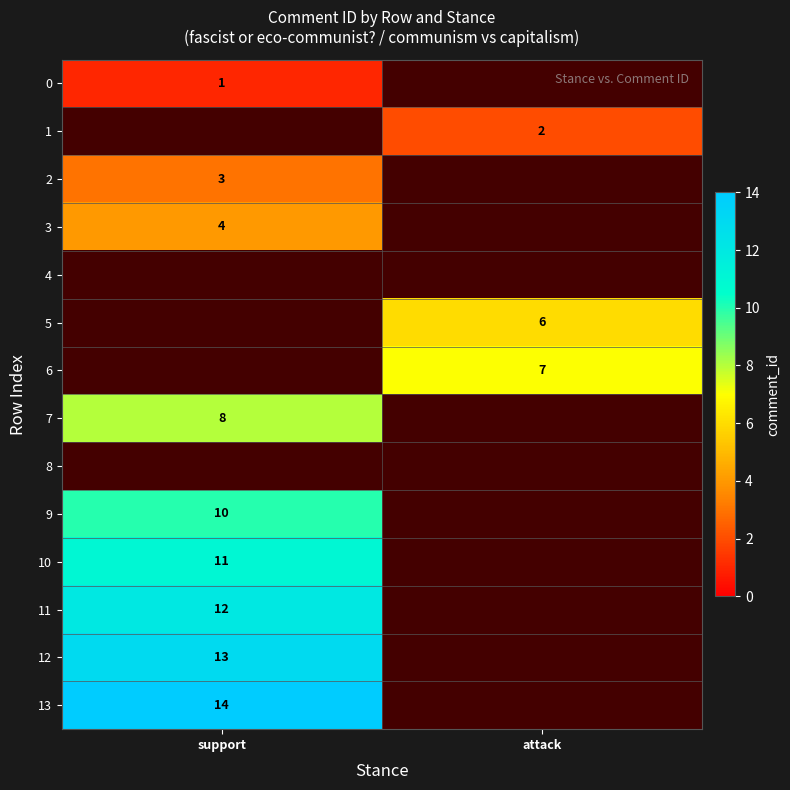

Is the value of 3 at support greater than the value of 1 at attack?

Yes